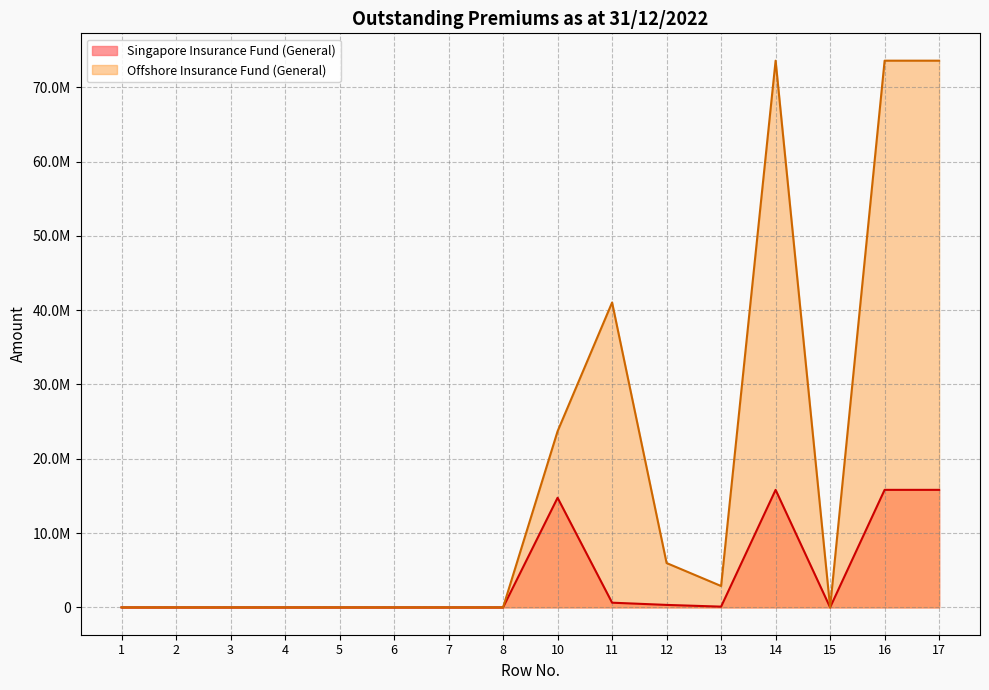

In Singapore Insurance Fund (General), how many points are lower than both neighbors (excluding endpoints)?

2